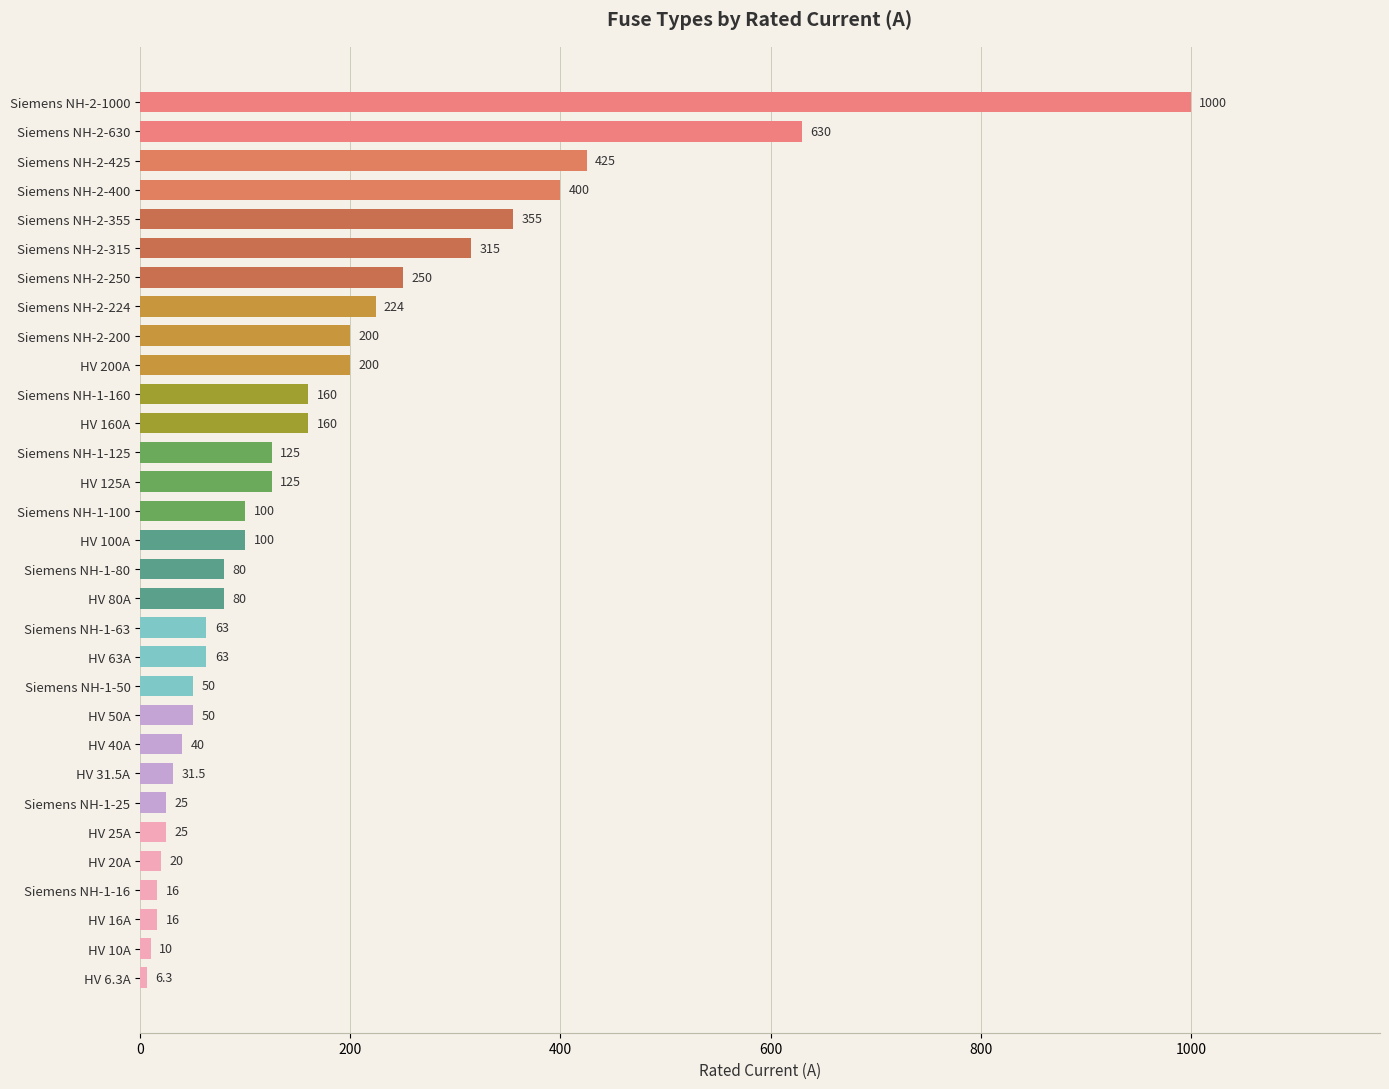

What is the greatest value displayed?

1000.0